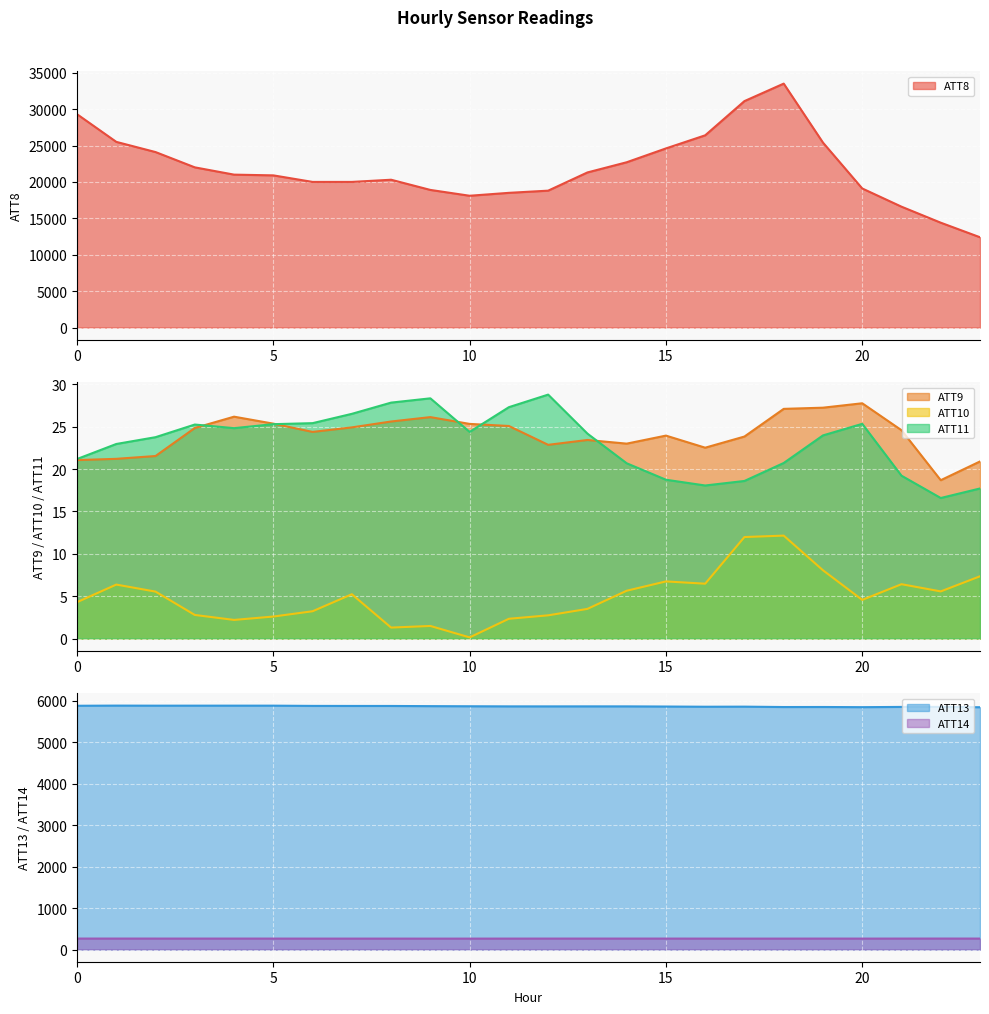

Which series changed the most between 12 and 20?

ATT8